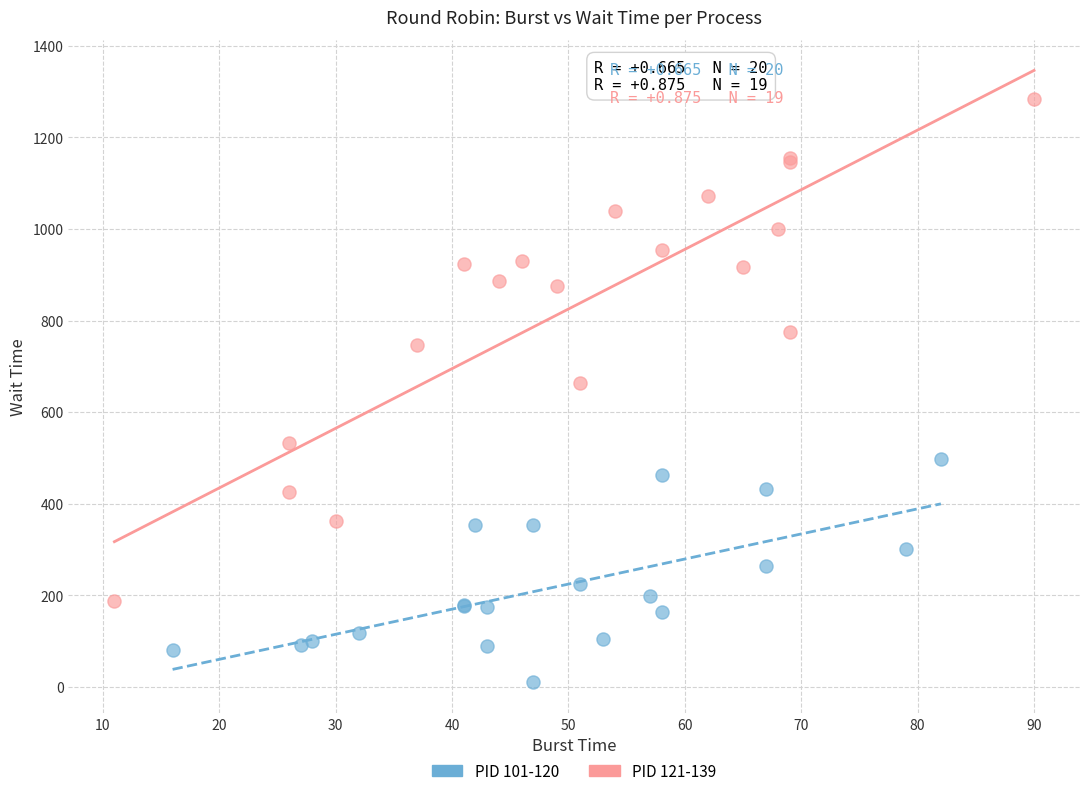

Which series reaches the minimum Y coordinate?

PID 101-120